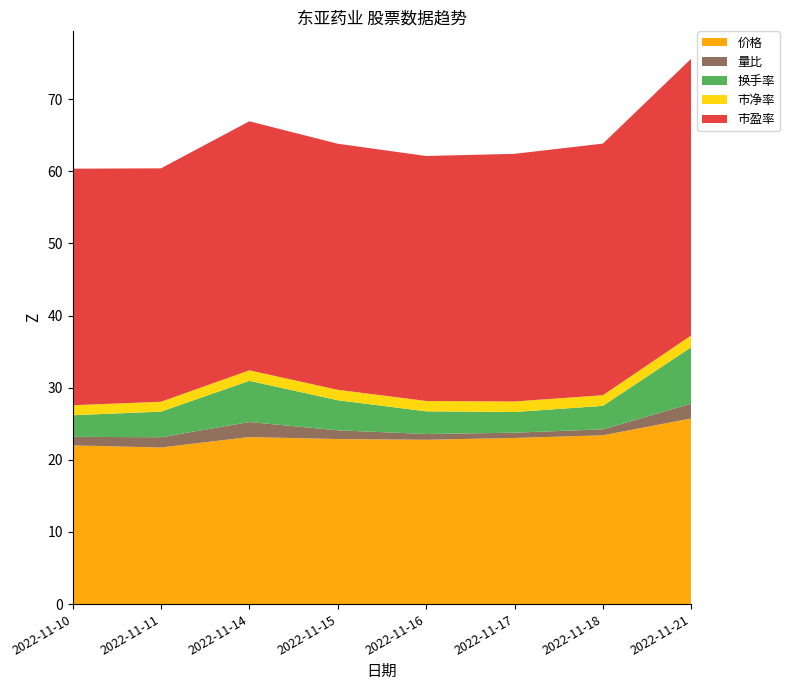

Reading right to left, extract all data points from this chart.

价格: 25.7	23.4	23.0	22.8	22.9	23.2	21.7	22.0
量比: 2.0	0.8	0.7	0.8	1.2	2.1	1.4	1.2
换手率: 7.8	3.2	2.9	3.1	4.2	5.7	3.5	3.0
市净率: 1.6	1.5	1.5	1.4	1.4	1.5	1.4	1.4
市盈率: 38.4	34.9	34.3	34.0	34.1	34.5	32.4	32.8